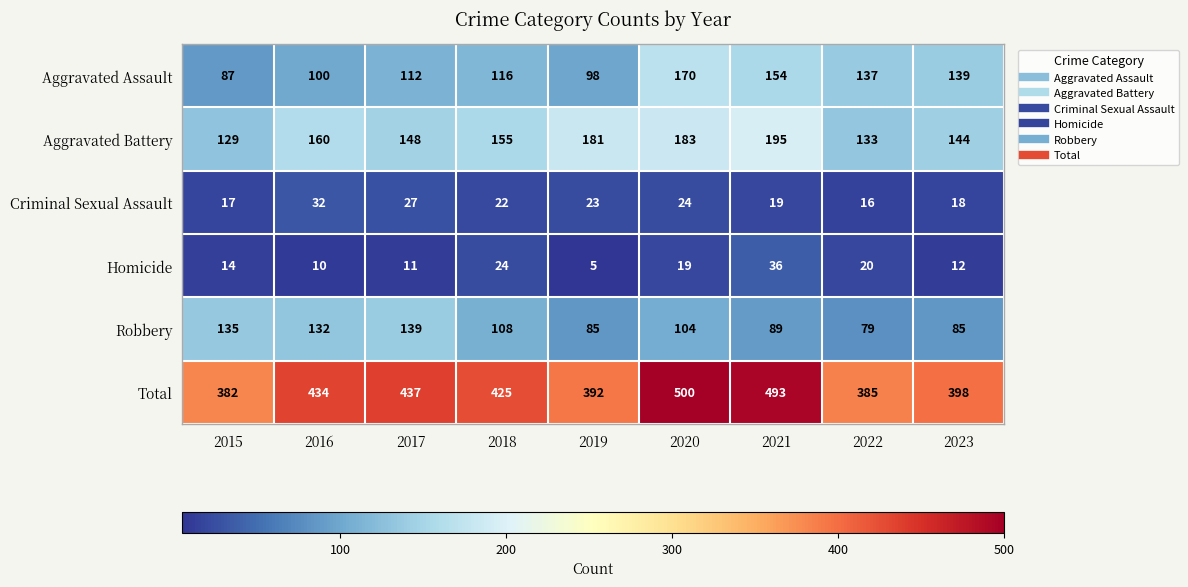

Count the number of categories in the chart.

9